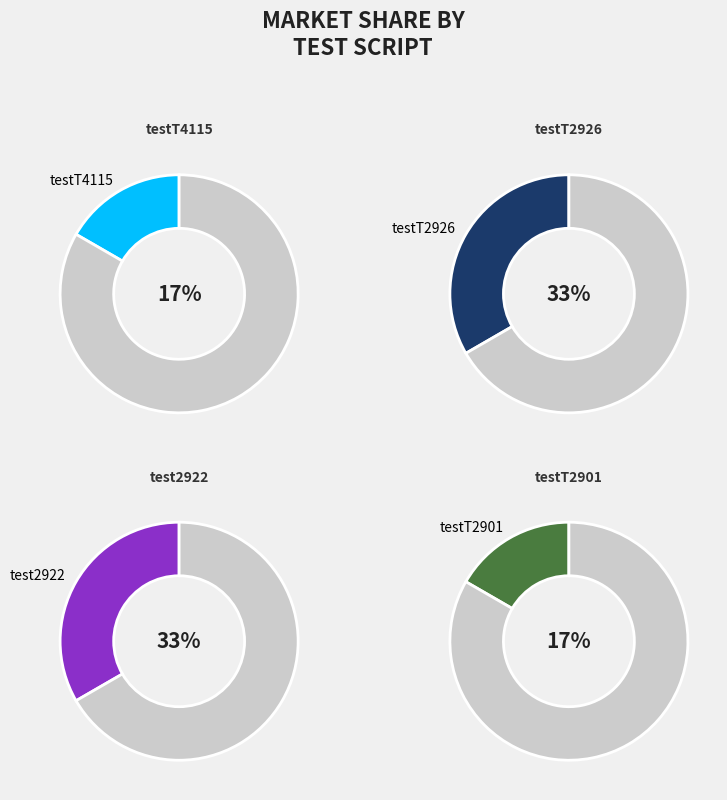

How many segments does this pie chart have?

4